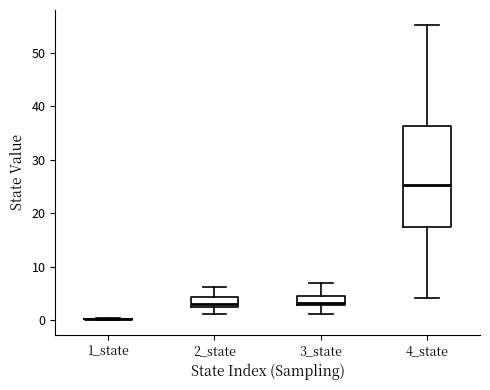

Where does the lower whisker of the box for 2_state end on the y-axis? The values are not printed on the chart, so give them approximately, as read against the axis.

1